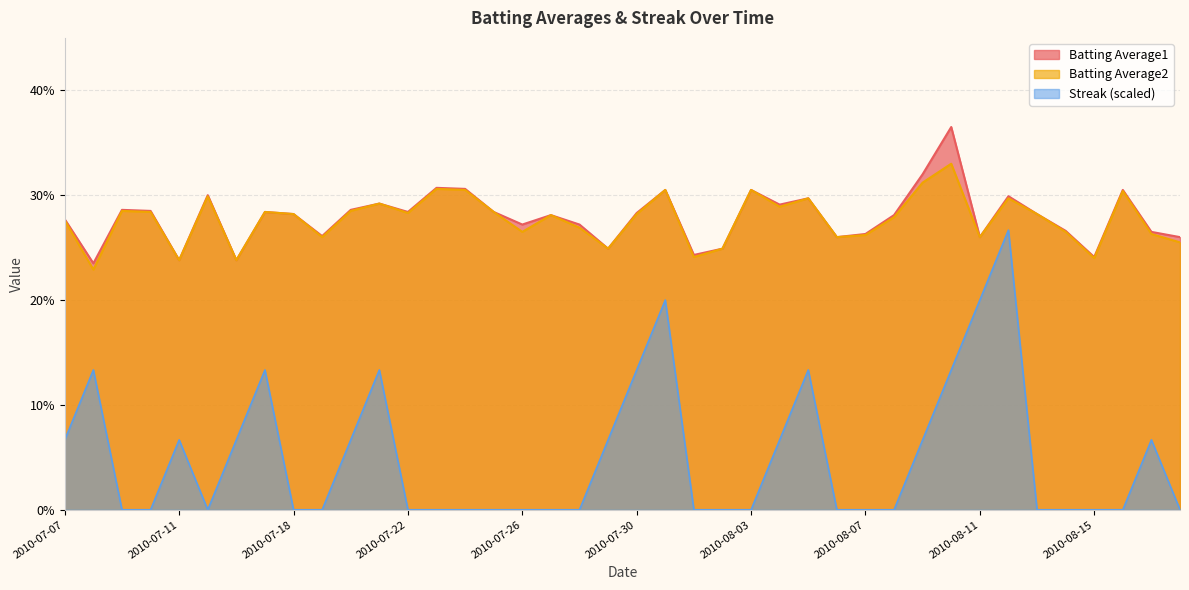

True or false: Streak has more than 1 interior local peaks.

True